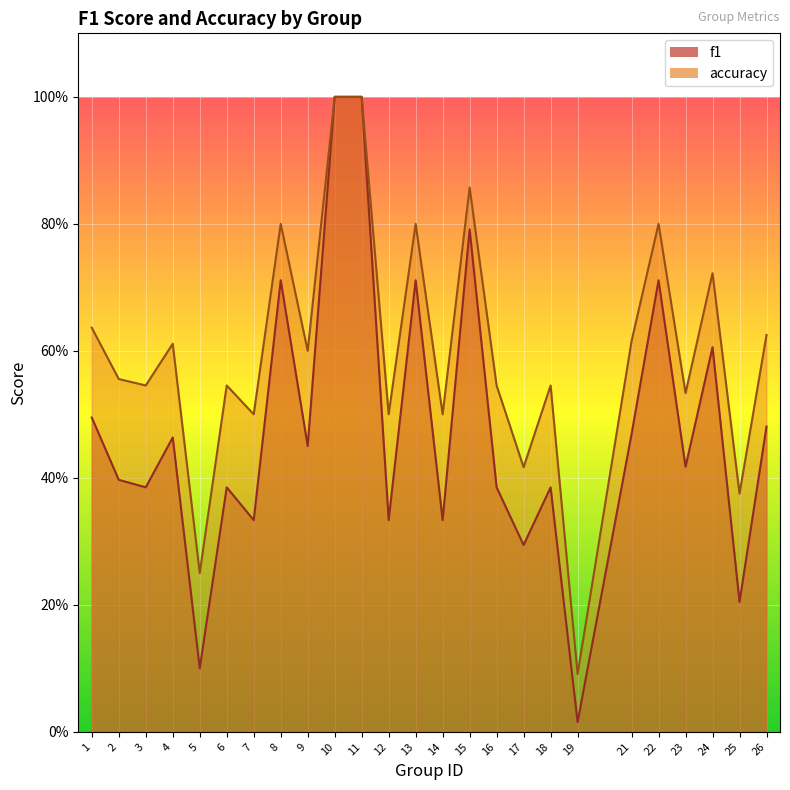

At which category does accuracy reach its first local peak?

4